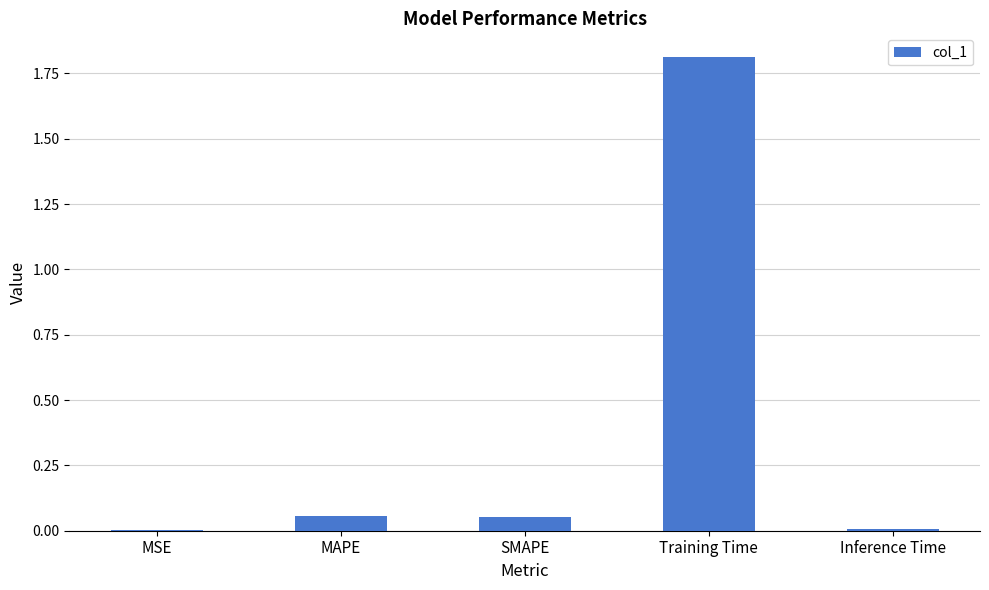

What is the change in value from MAPE to Training Time?

+1.8